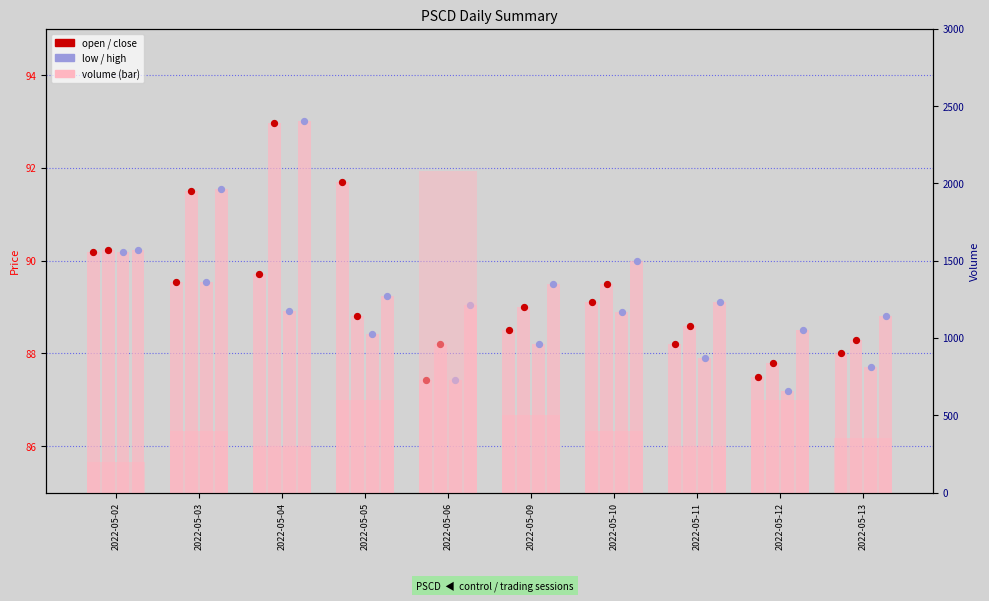

Which series reaches the maximum Y coordinate?

high